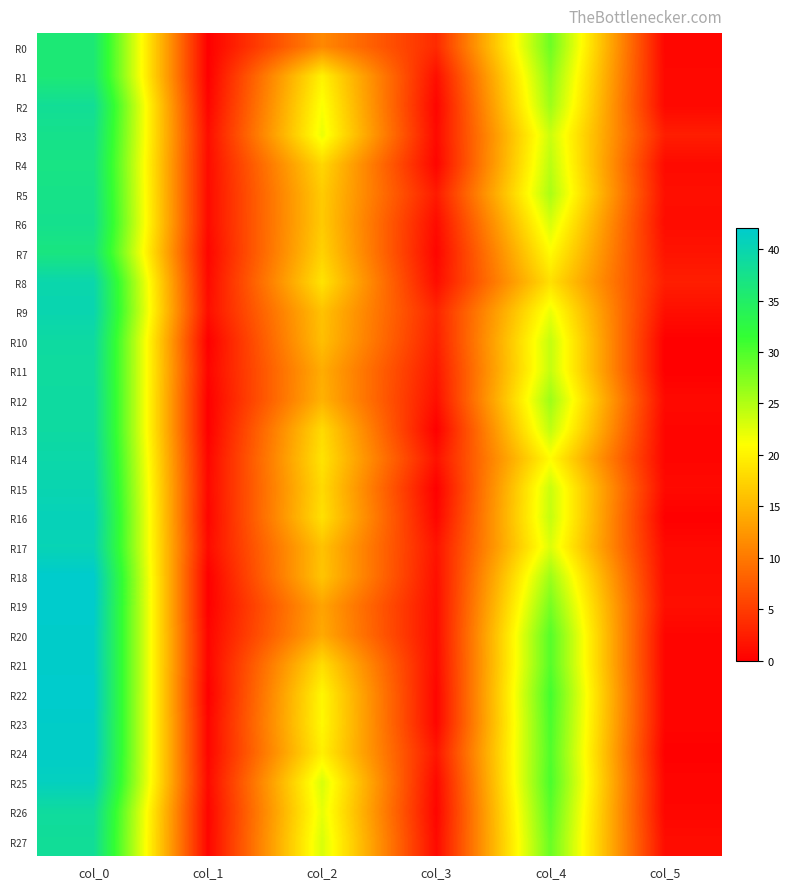

Which series has the largest total across all categories?

R25